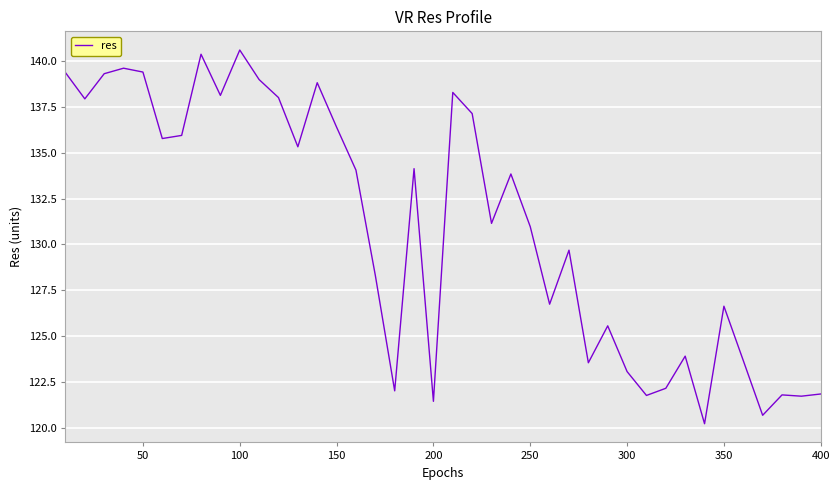

What is the difference between the maximum and minimum values?

20.3